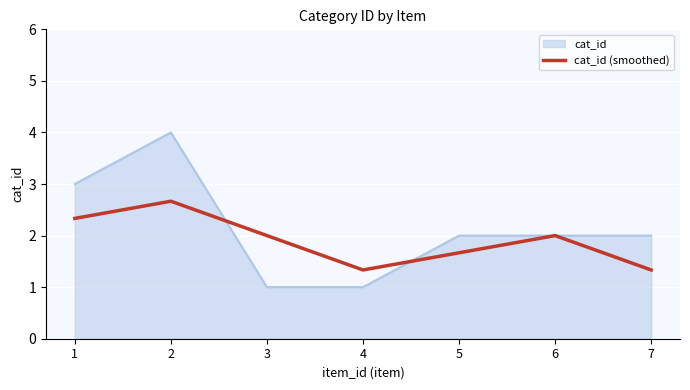

Rank the series by their maximum value, from lowest to highest.

cat_id (smoothed), cat_id